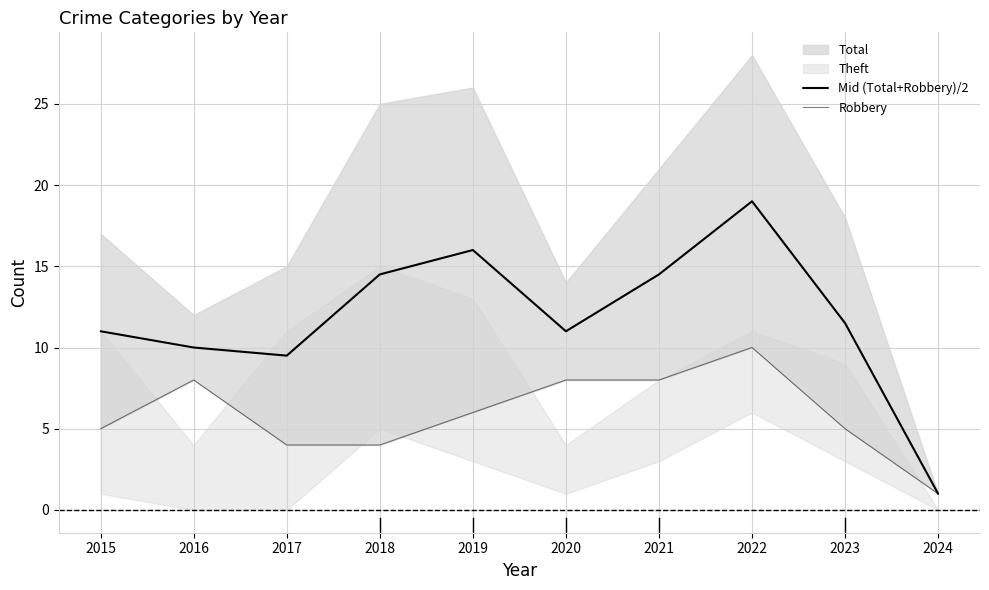

What is the total value across all series at 2020?

19.0